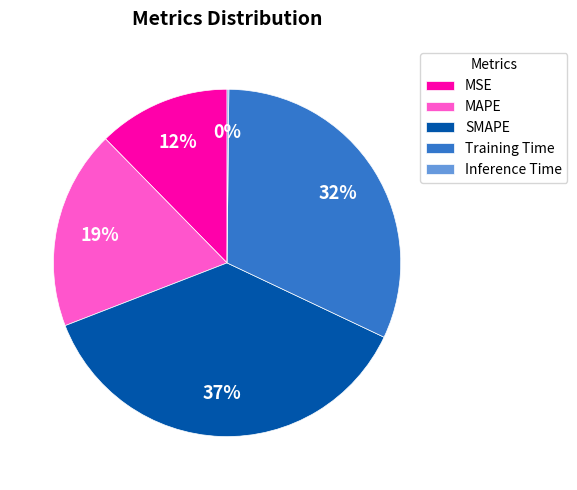

Between MAPE and MSE, which is larger?

MAPE